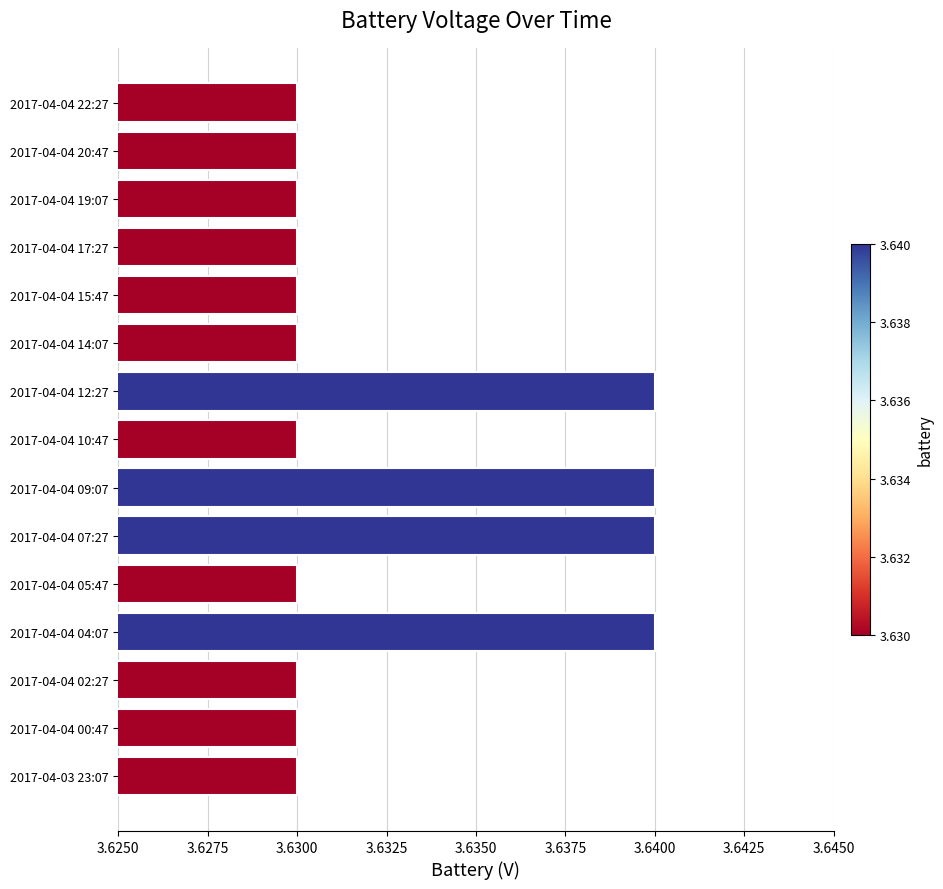

How many values are between 3 and 4?

15